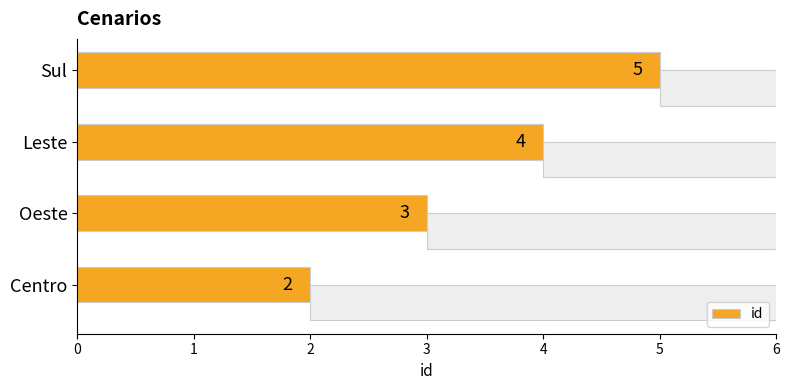

How many data points are less than 4?

2